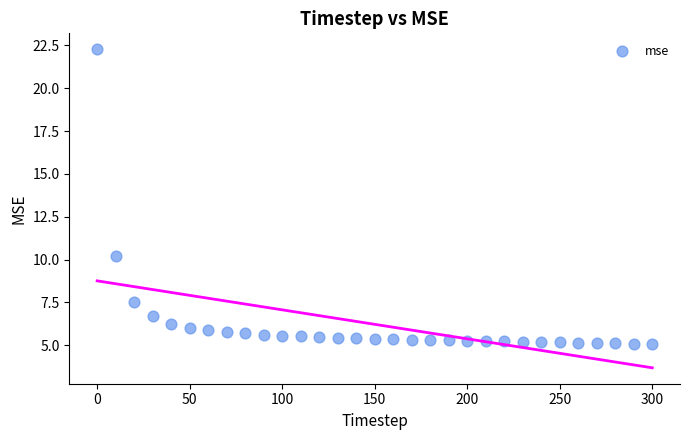

What Y value in the scatter plot is closest to 13?

10.2